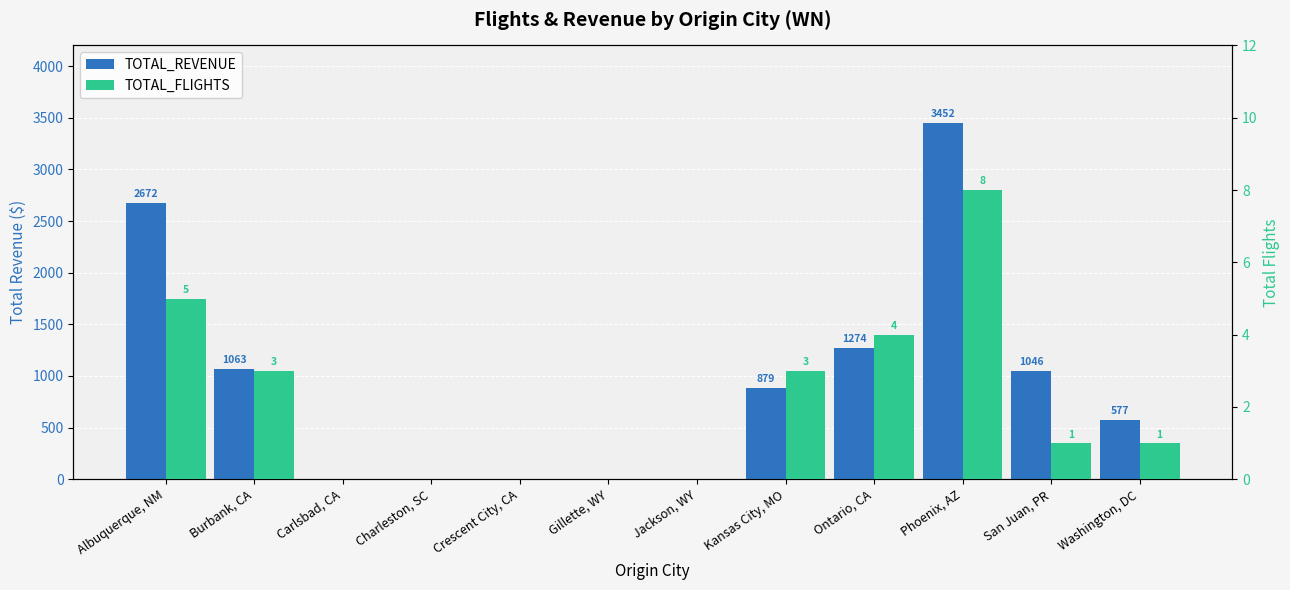

What is the label of the 9th bar from the left?

Ontario, CA